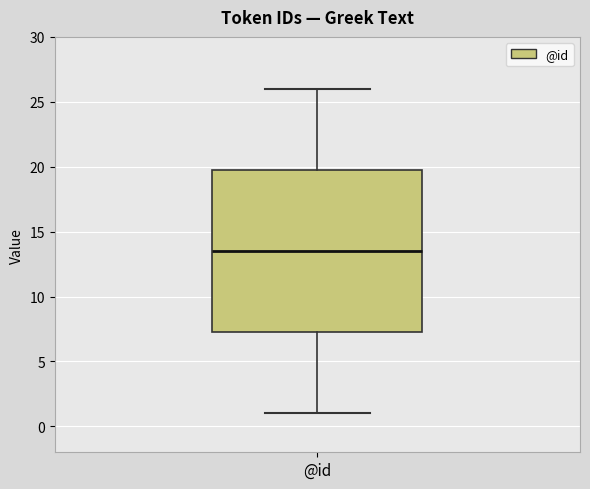

Where does the lower whisker of the box for @id end on the y-axis? The values are not printed on the chart, so give them approximately, as read against the axis.

1.0